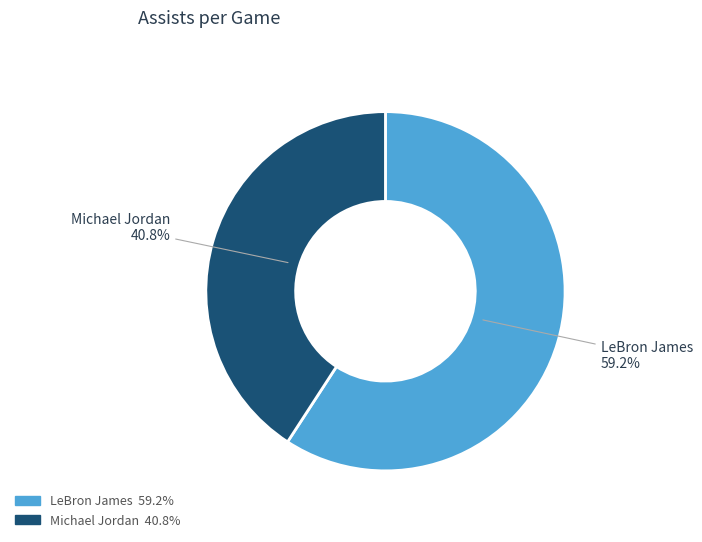

Is there any slice that represents more than half of the pie?

Yes